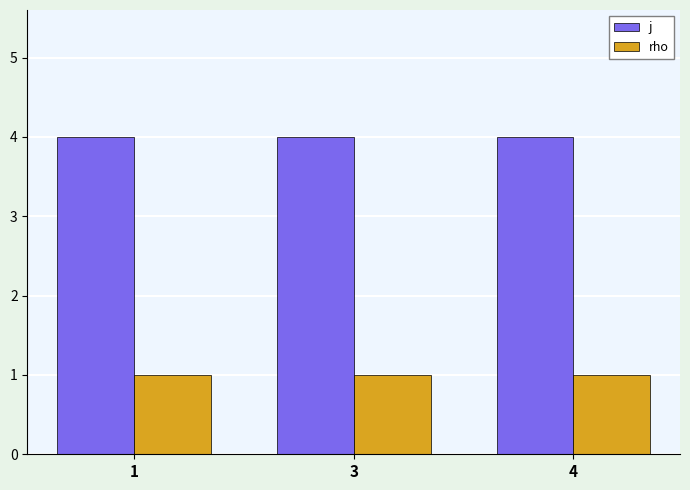

What is the total value across all series at 3?

5